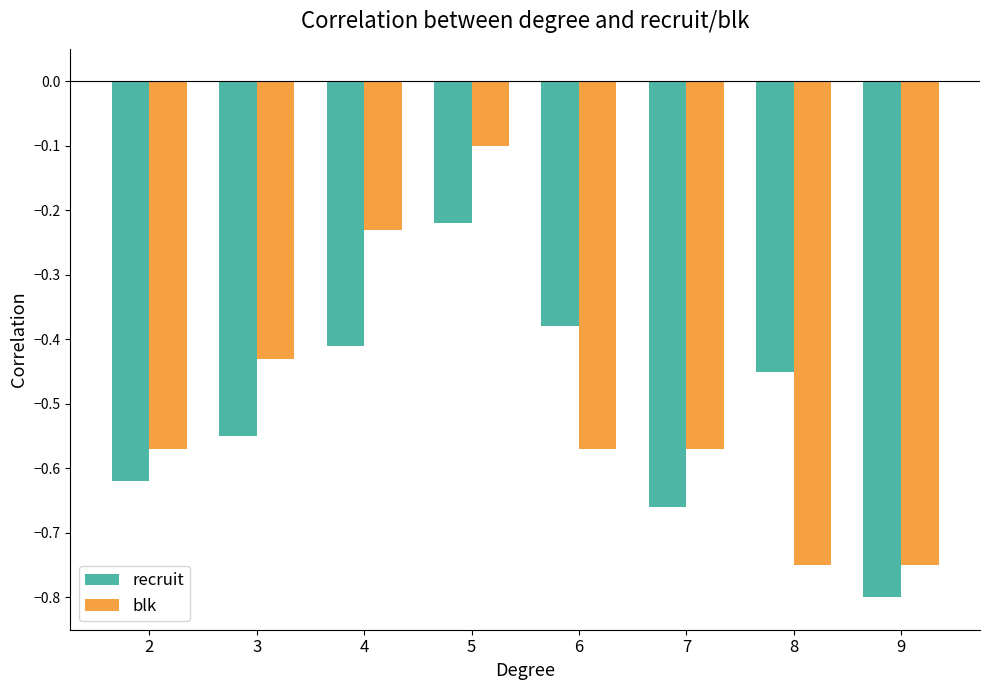

Rank the categories by recruit value from highest to lowest.

5, 6, 4, 8, 3, 2, 7, 9